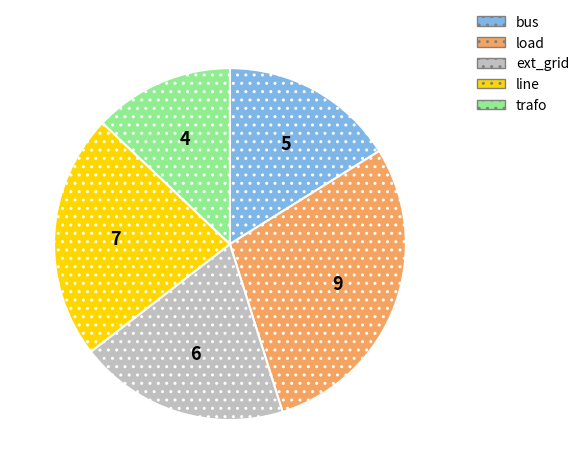

Rank the categories by value from highest to lowest.

load, line, ext_grid, bus, trafo